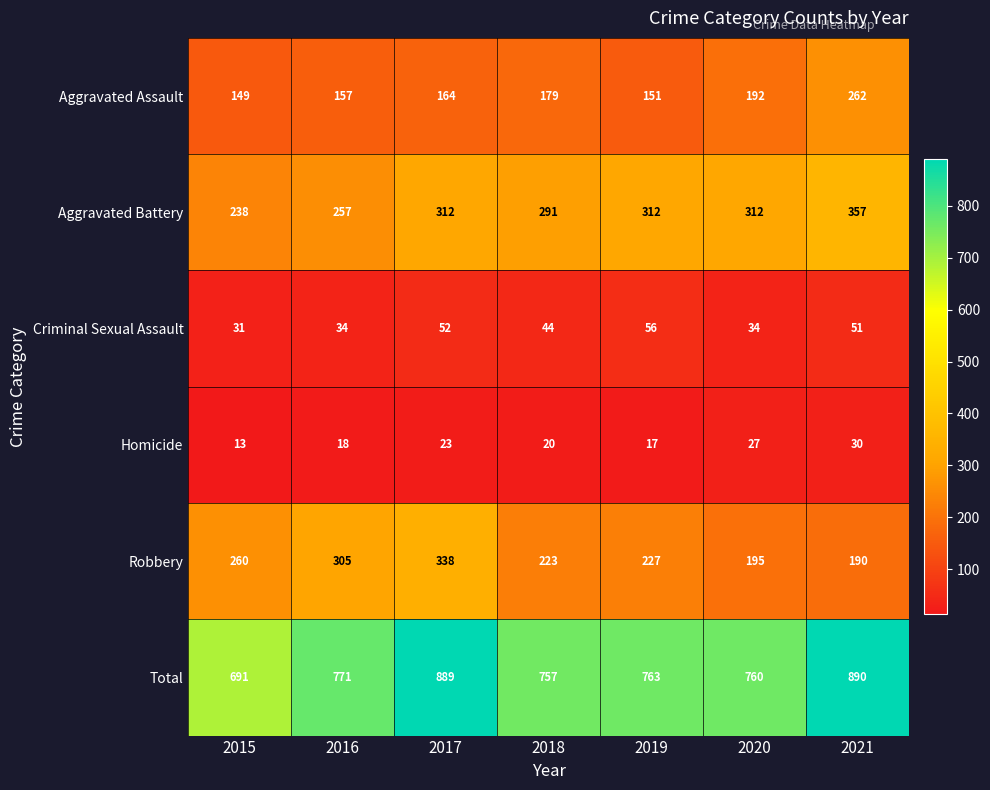

The Aggravated Assault series shows 157 at 2016. True or false?

True